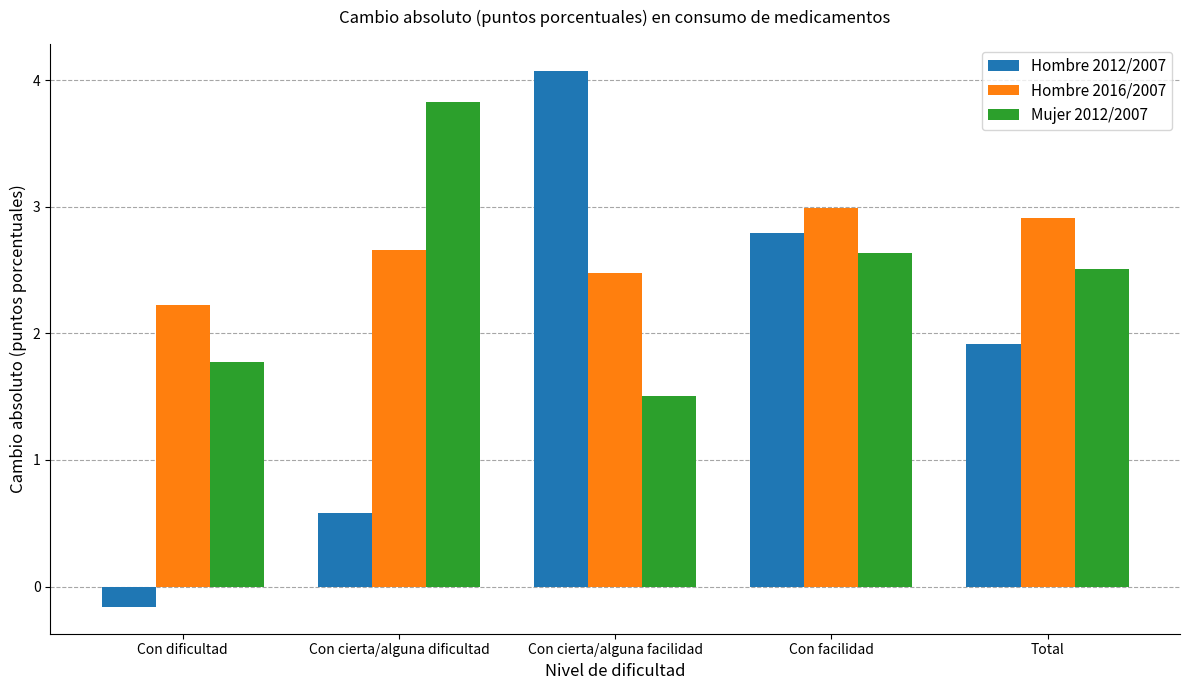

Rank the categories by Mujer 2012/2007 value from highest to lowest.

Con cierta/alguna dificultad, Con facilidad, Total, Con dificultad, Con cierta/alguna facilidad